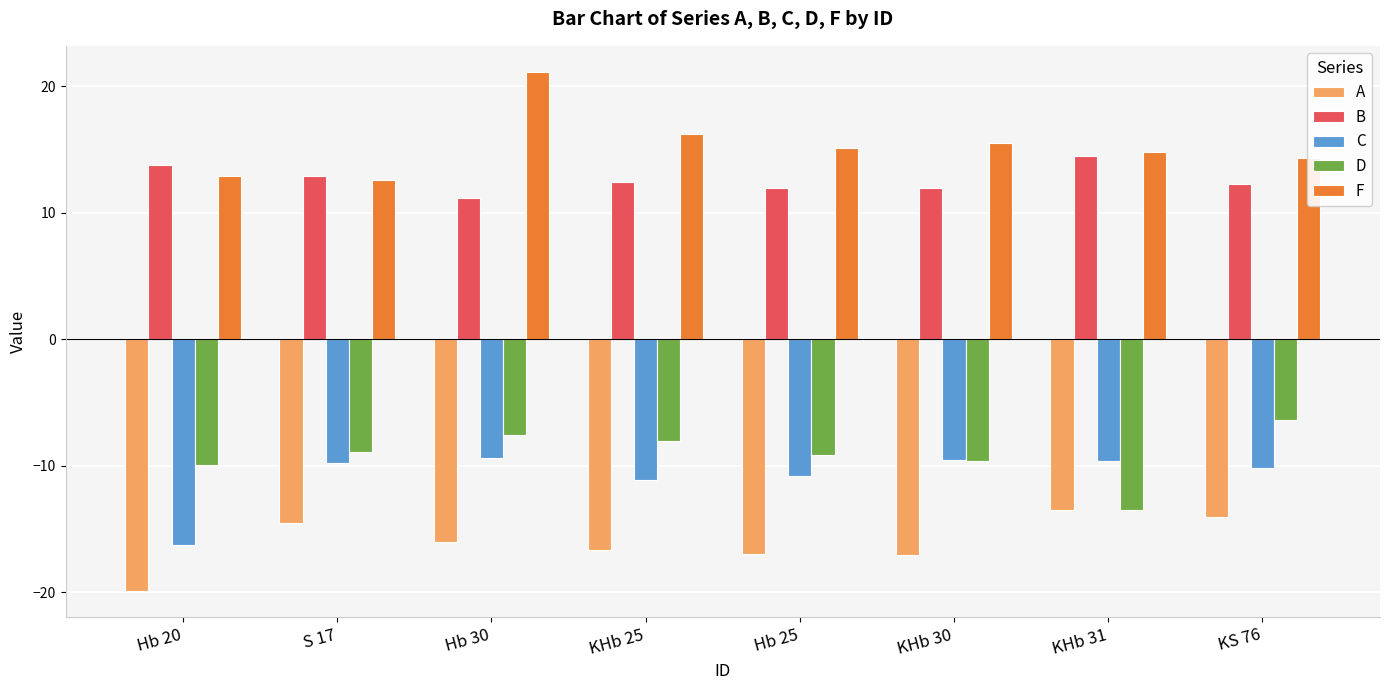

What is the difference between the B values at KHb 31 and KS 76?

2.2